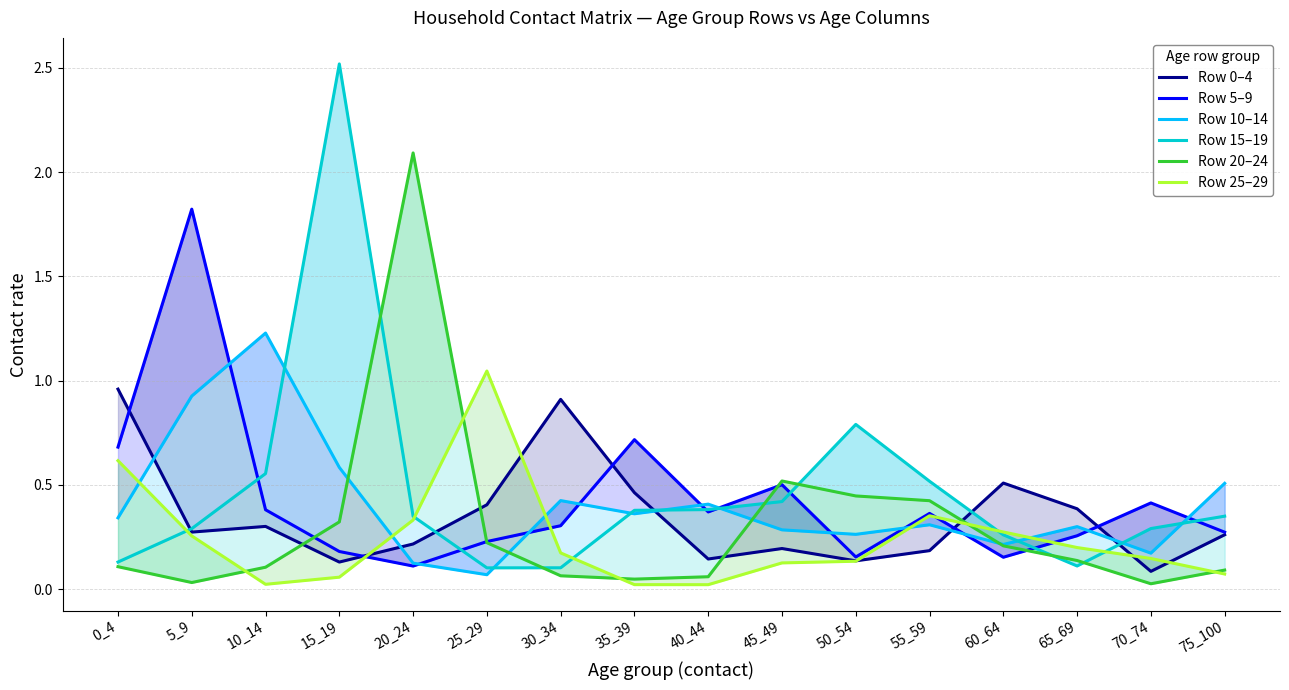

The value of Row 25–29 at 60_64 is 0.3. True or false?

True